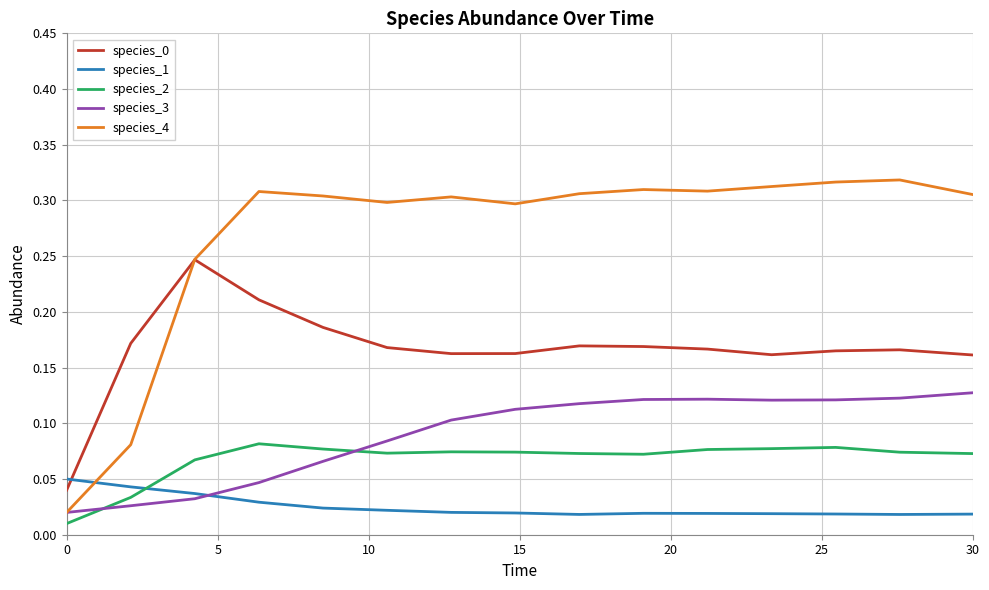

Which series has the widest spread of values?

species_4